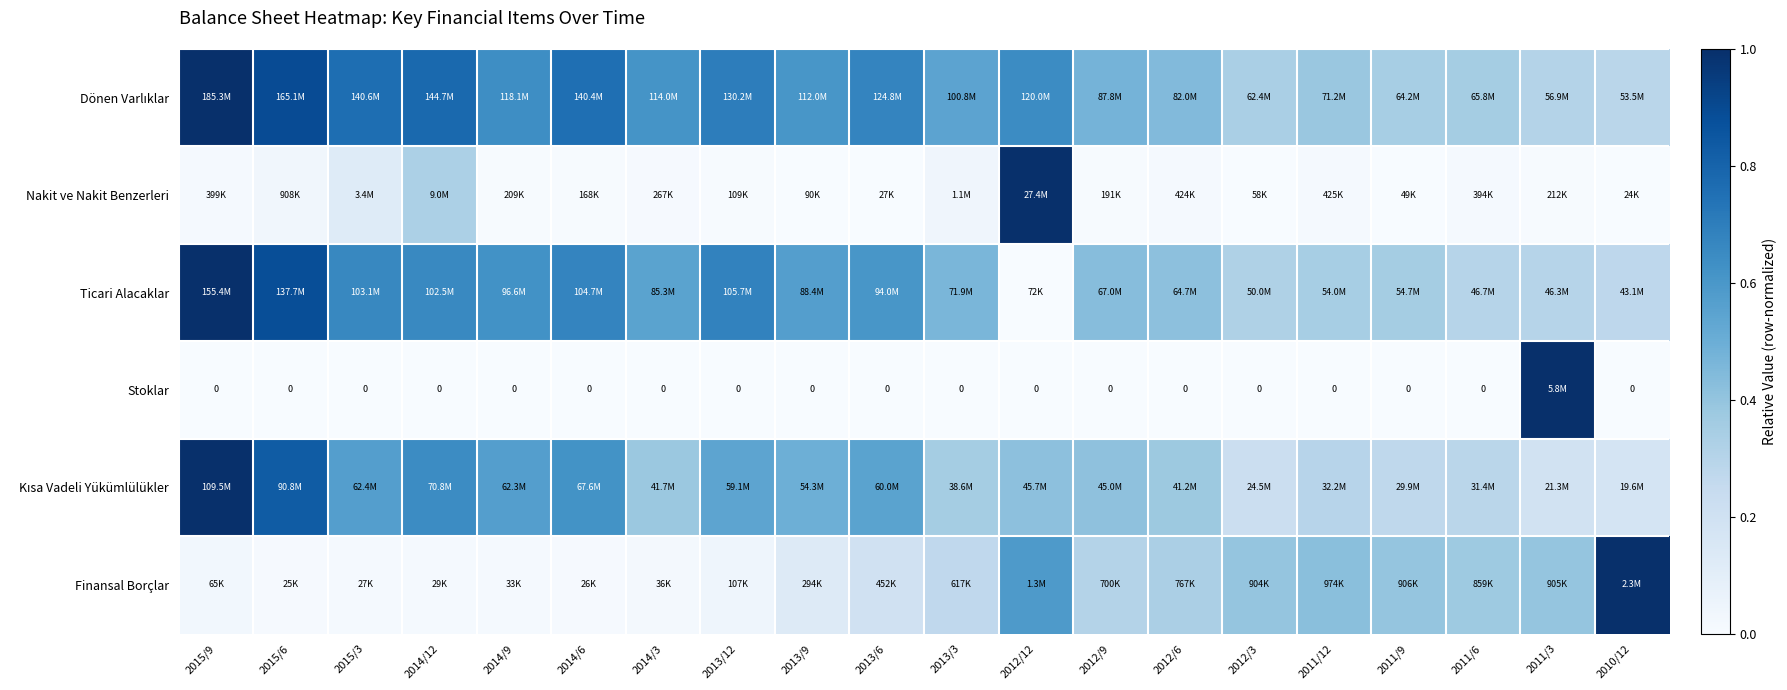

What is the sum of all Stoklar values?

1.0